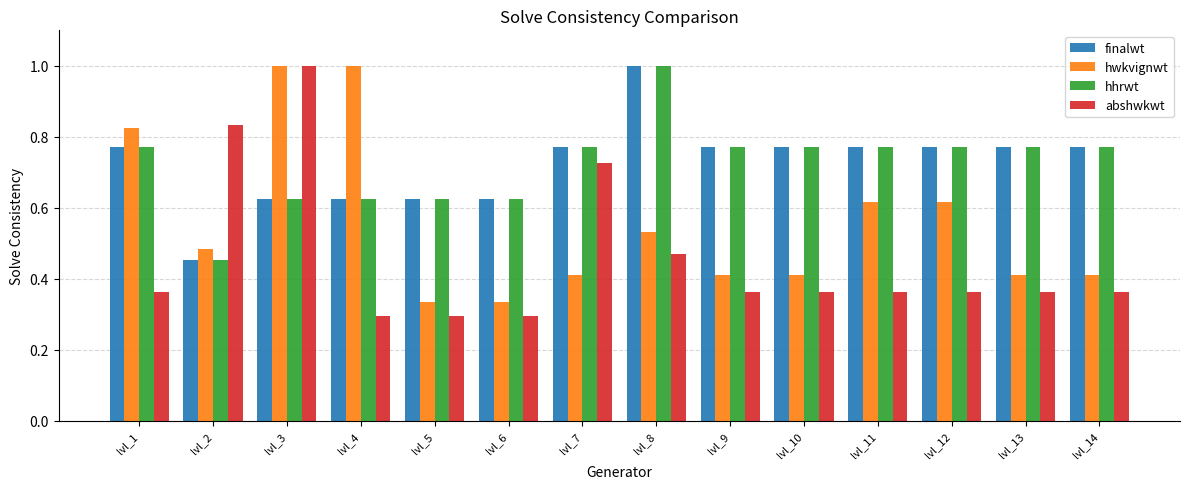

How many bars are there in total?

56